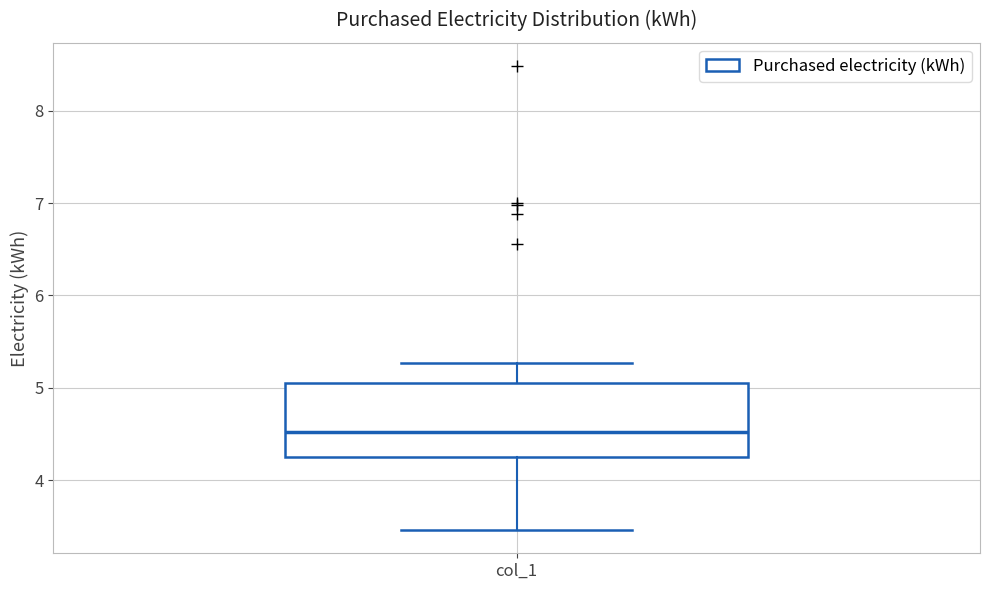

Where is the lower edge of the box for col_1 on the y-axis? The values are not printed on the chart, so give them approximately, as read against the axis.

4.3